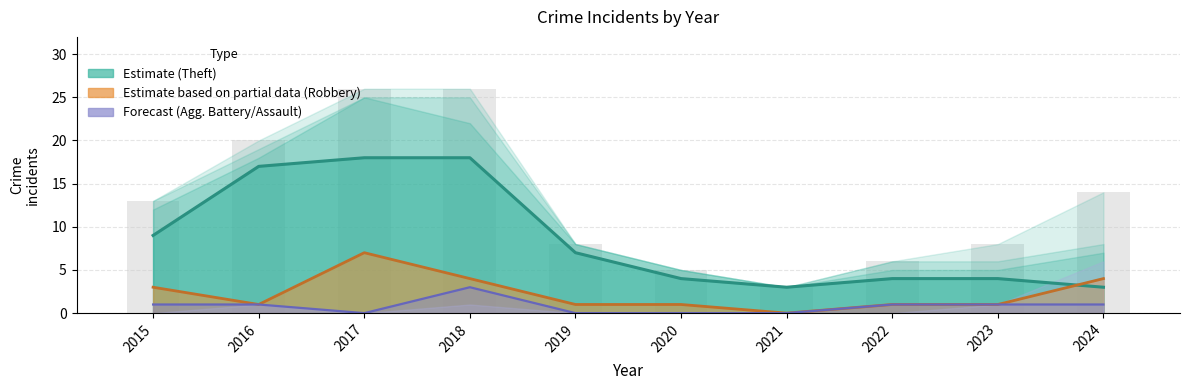

Reading right to left, list all the values displayed in this chart.

14	8	6	3	5	8	26	26	20	13